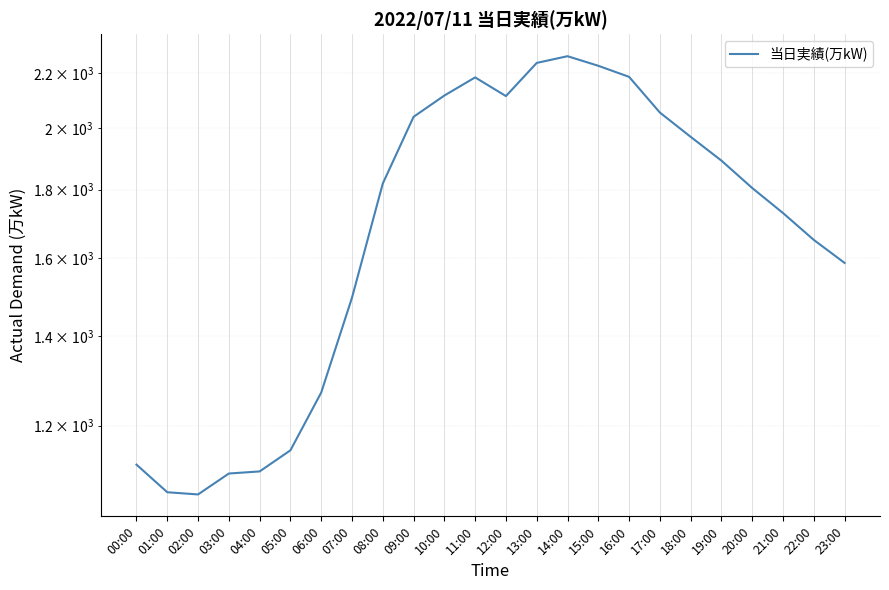

Rank the categories by value from highest to lowest.

14:00, 13:00, 15:00, 16:00, 11:00, 10:00, 12:00, 17:00, 09:00, 18:00, 19:00, 08:00, 20:00, 21:00, 22:00, 23:00, 07:00, 06:00, 05:00, 00:00, 04:00, 03:00, 01:00, 02:00